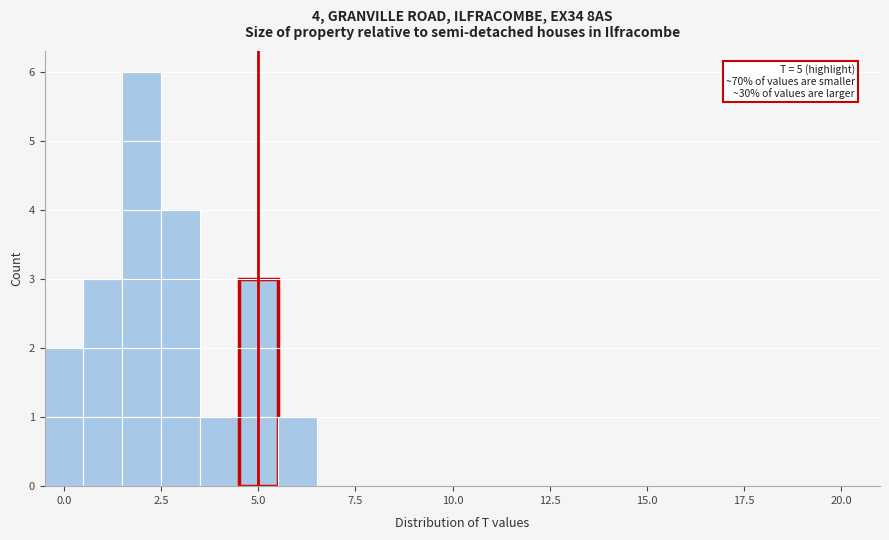

Read against the x-axis, roughly where is the centre of the tallest bar?

2.0